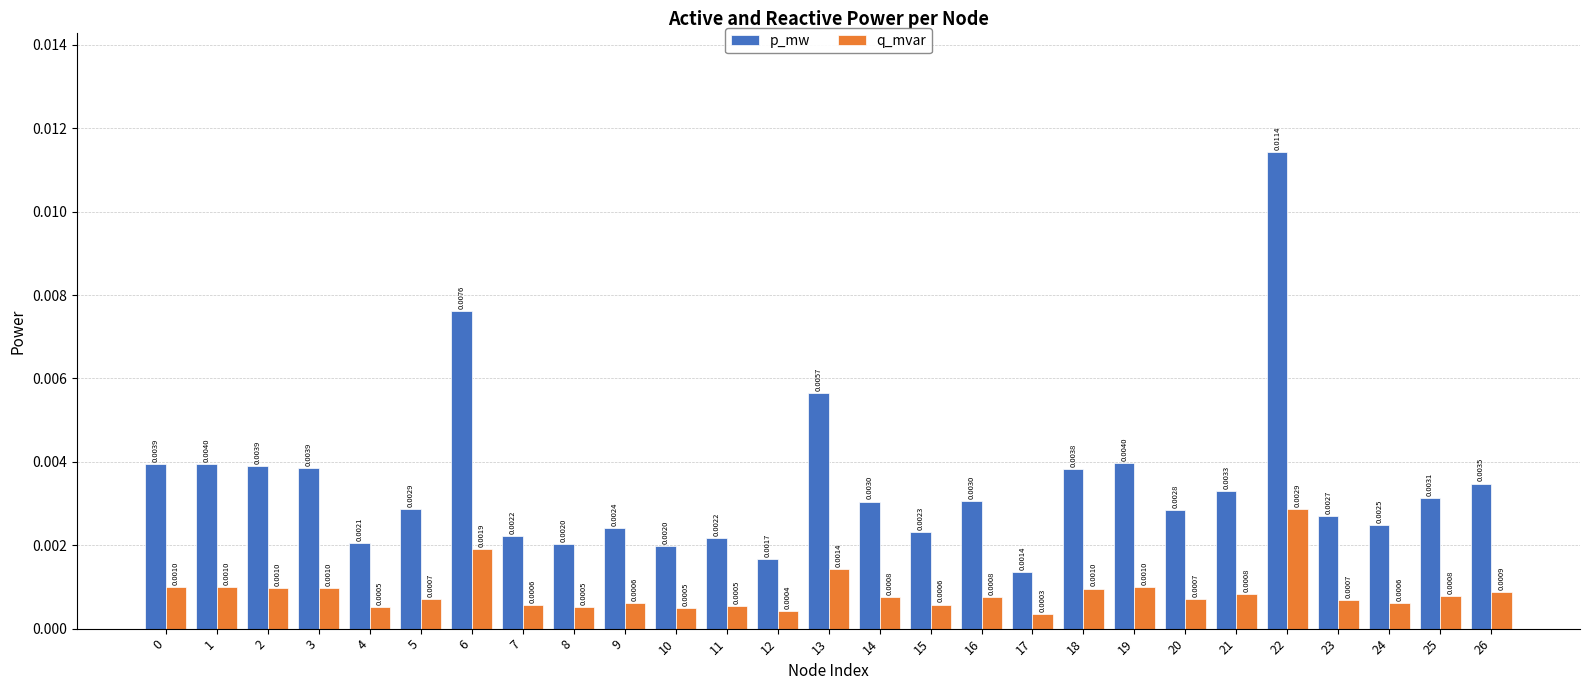

Are the bars horizontal?

No